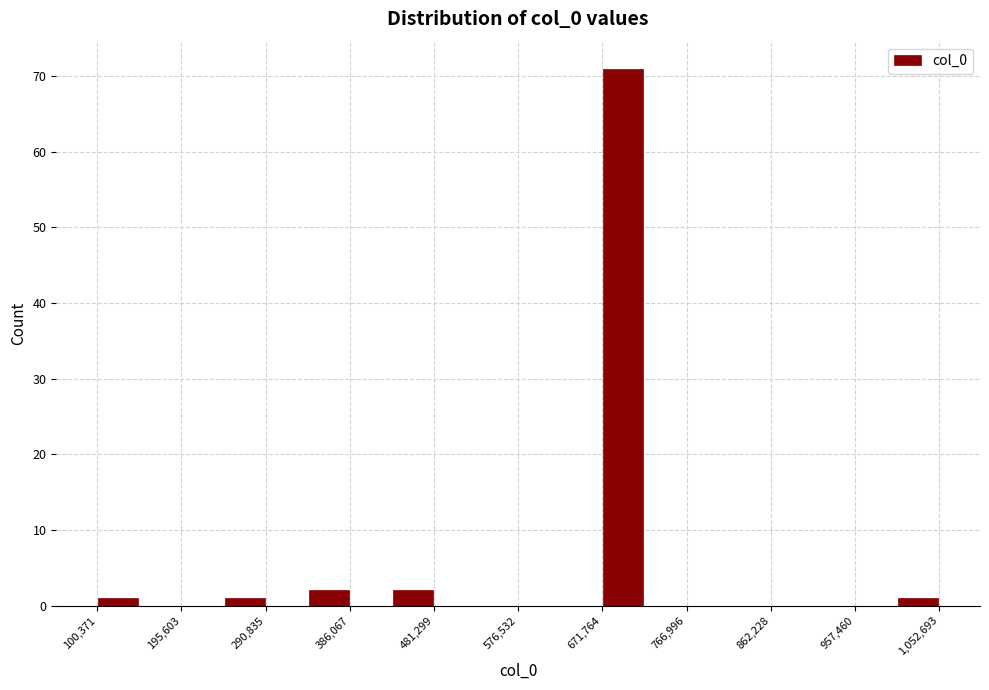

What is the height of the bar covering 430000 to 480000 on the x-axis? Neither the bar edges nor the heights are printed on the chart, so give them approximately, as read against the axes.

2